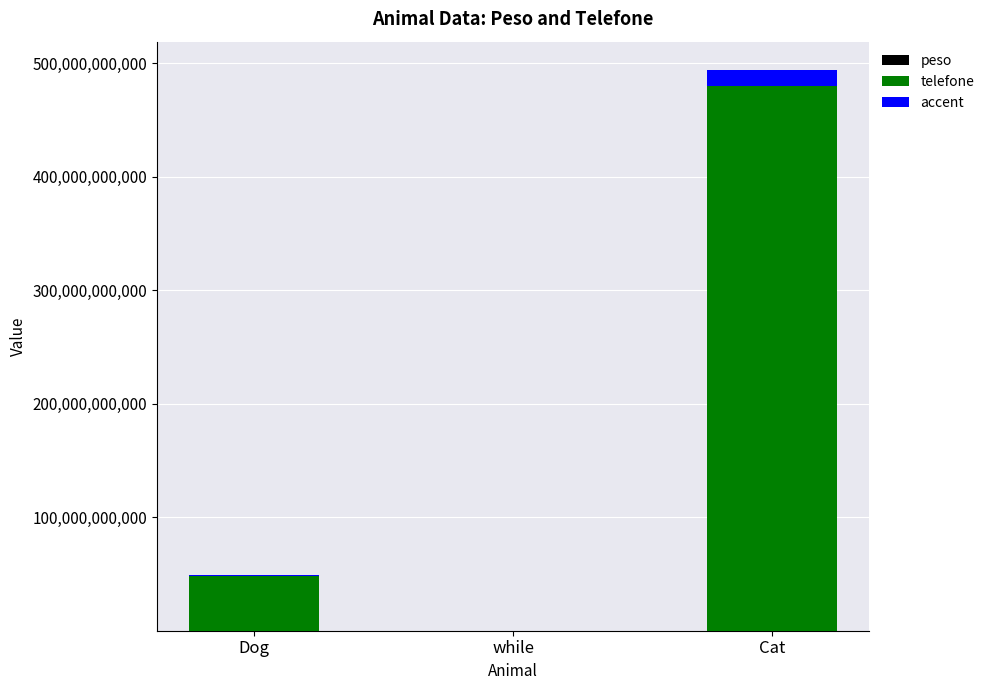

At which category is the sum across all series the highest?

Cat